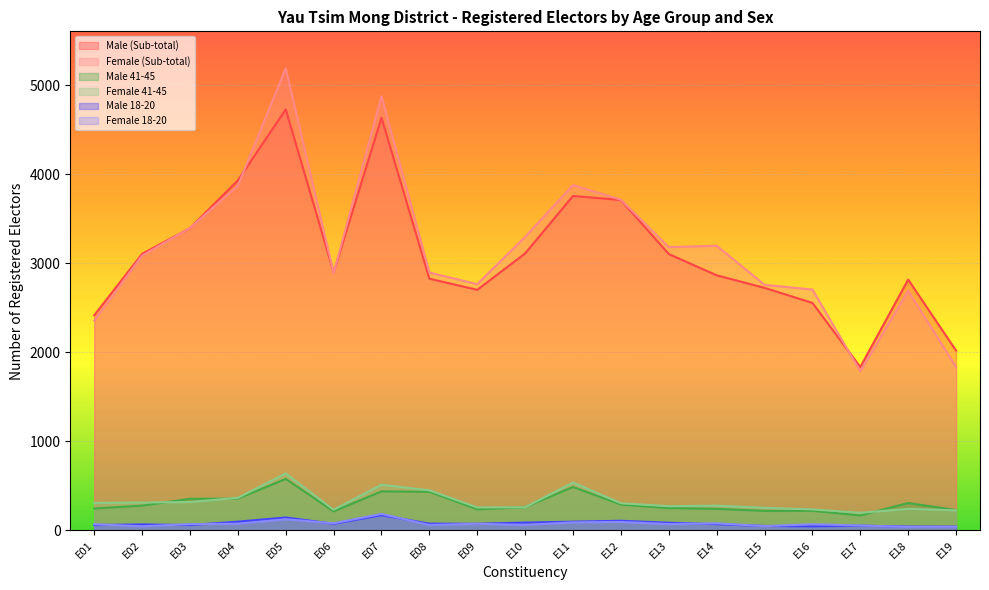

How many data points in Male 18-20 are less than 73?

9